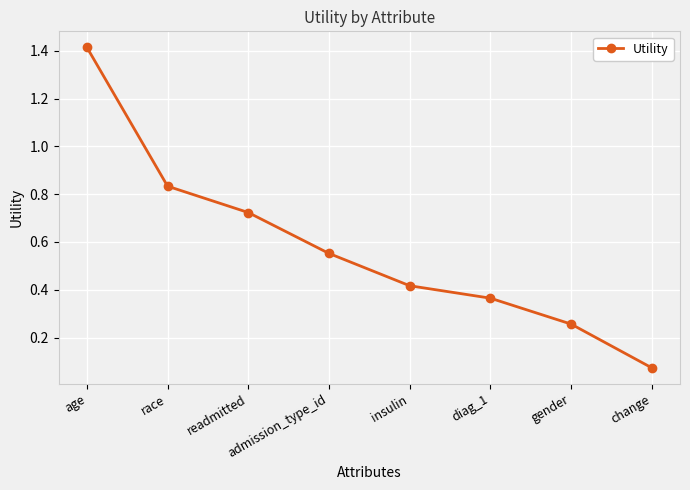

Is it true that the value at age is 1.4?

True